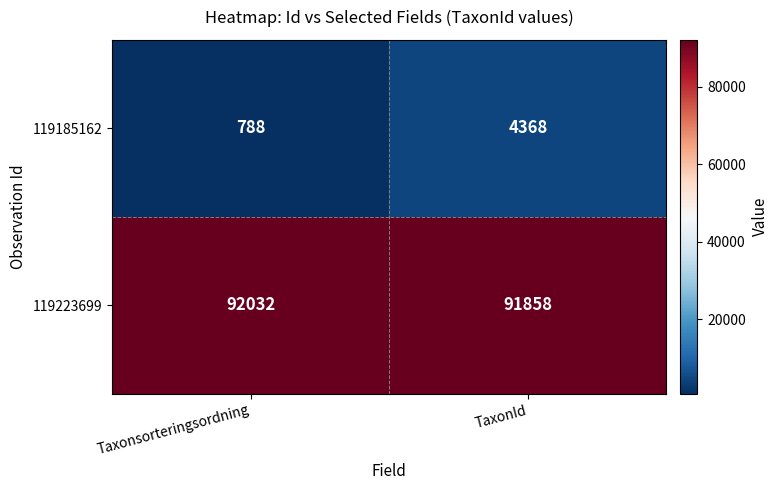

Reading right to left, transcribe all the data shown in this chart.

119185162: 4368	788
119223699: 91858	92032